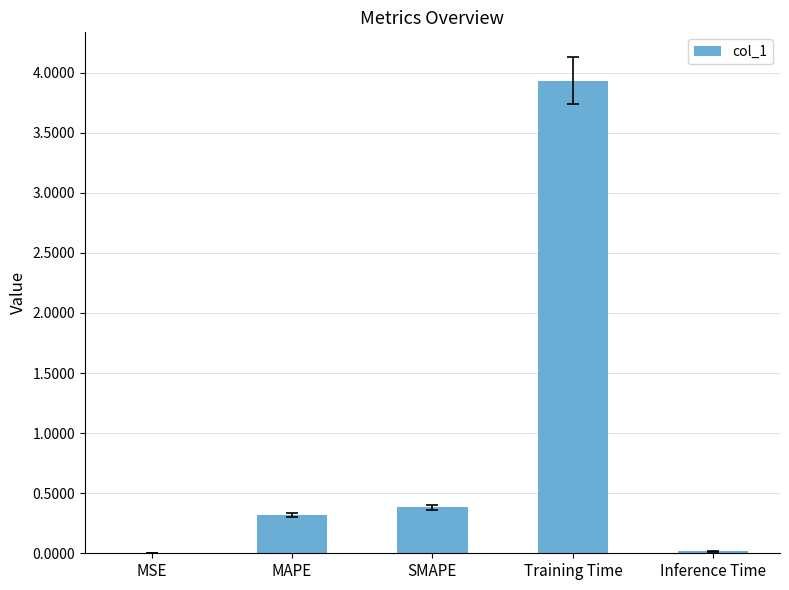

Between Training Time and MAPE, which is larger?

Training Time